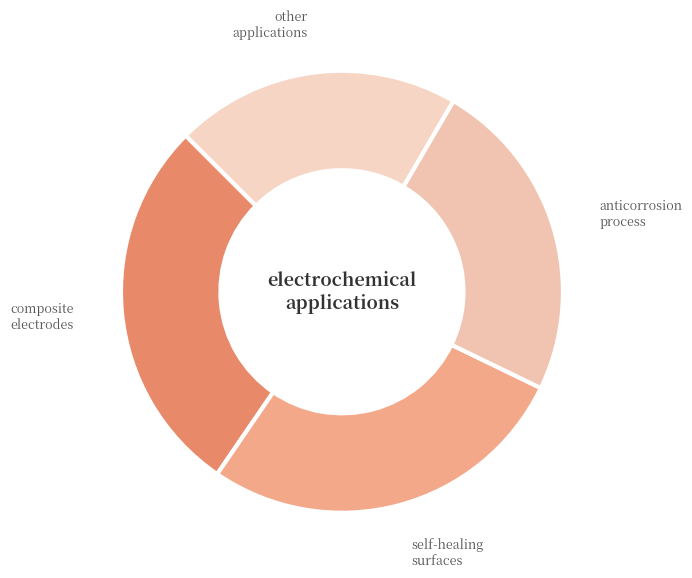

Does other applications represent more than half of the total?

No